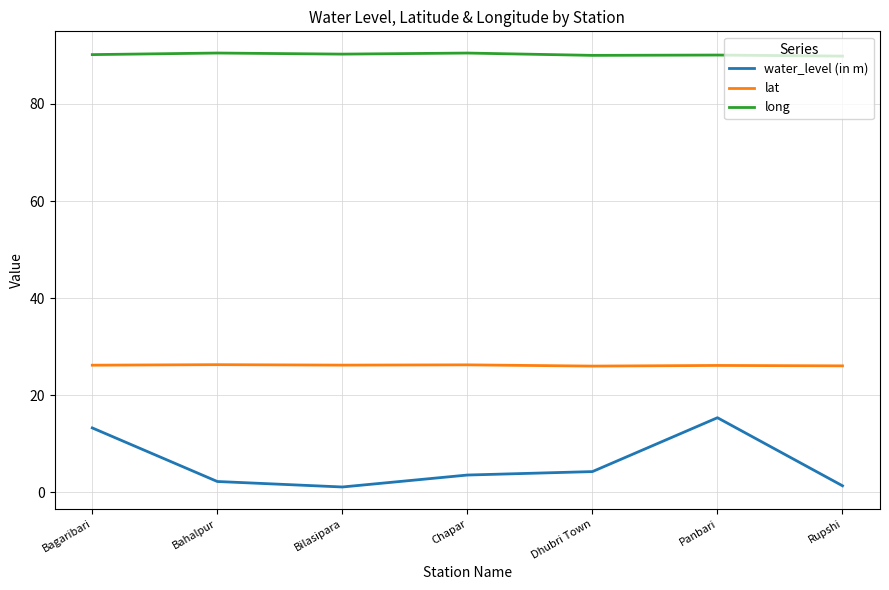

Read the lat value at Rupshi.

26.1